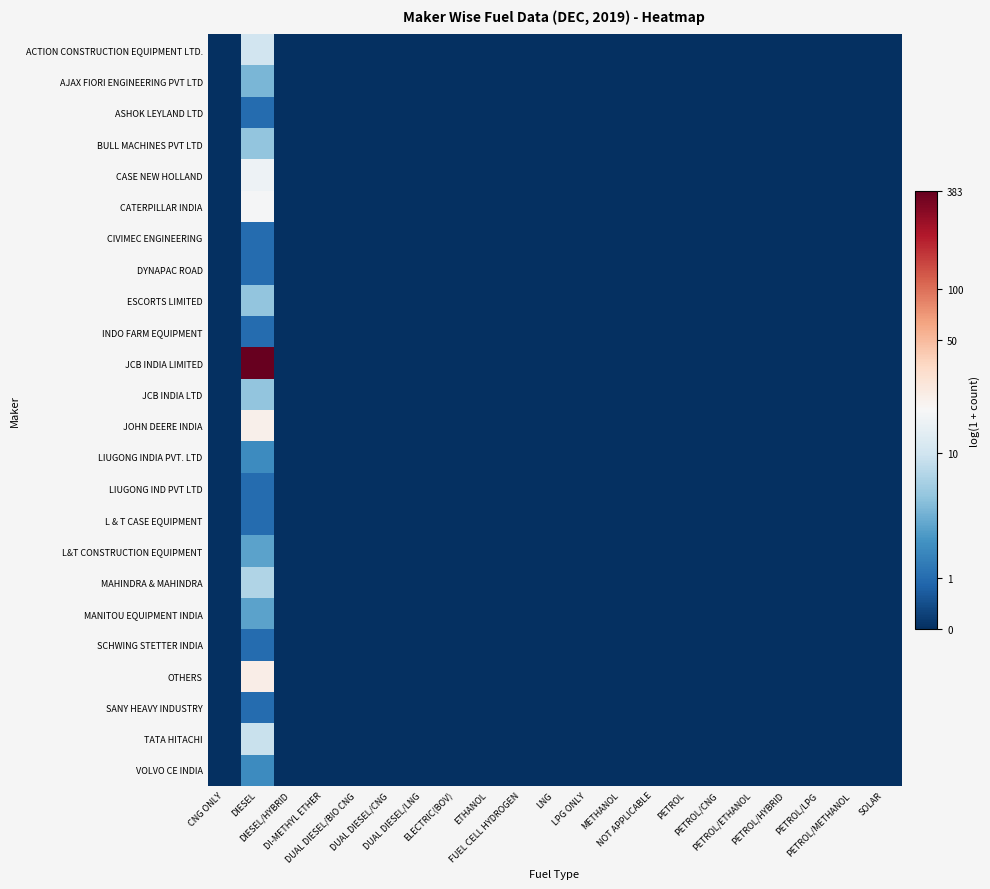

Which series has the largest range (max minus min)?

JCB INDIA LIMITED